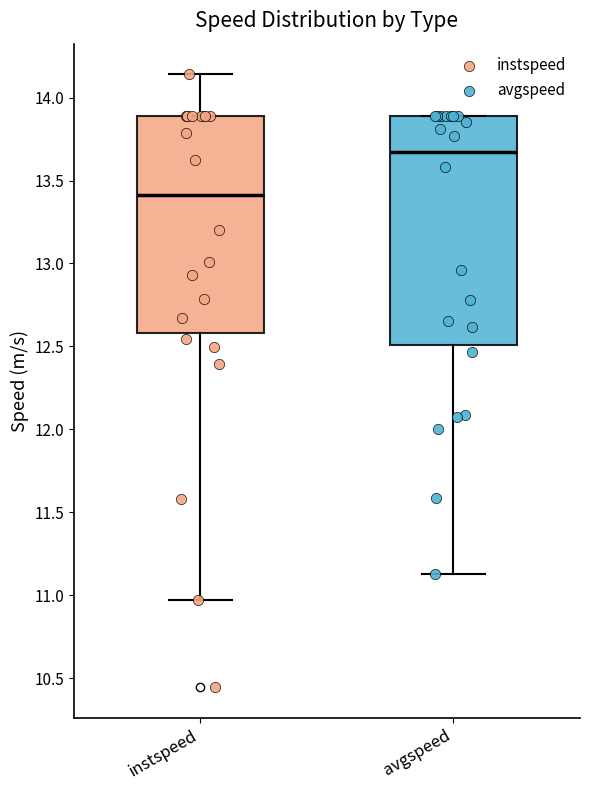

Which box is the tallest, from its lower edge to its upper edge?

avgspeed